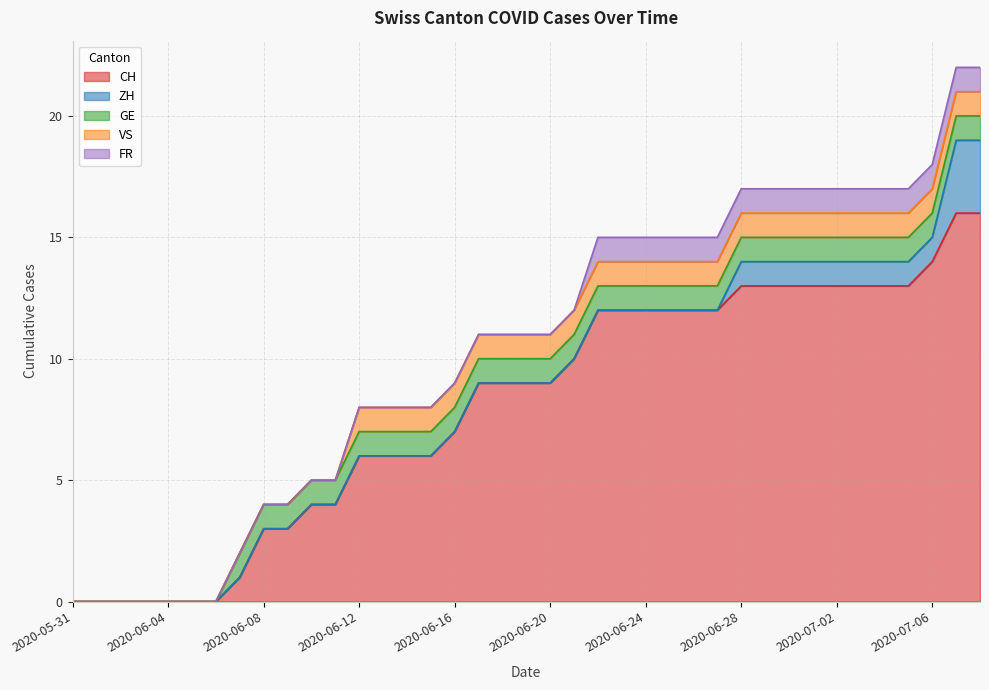

True or false: FR and ZH intersect in this chart.

False